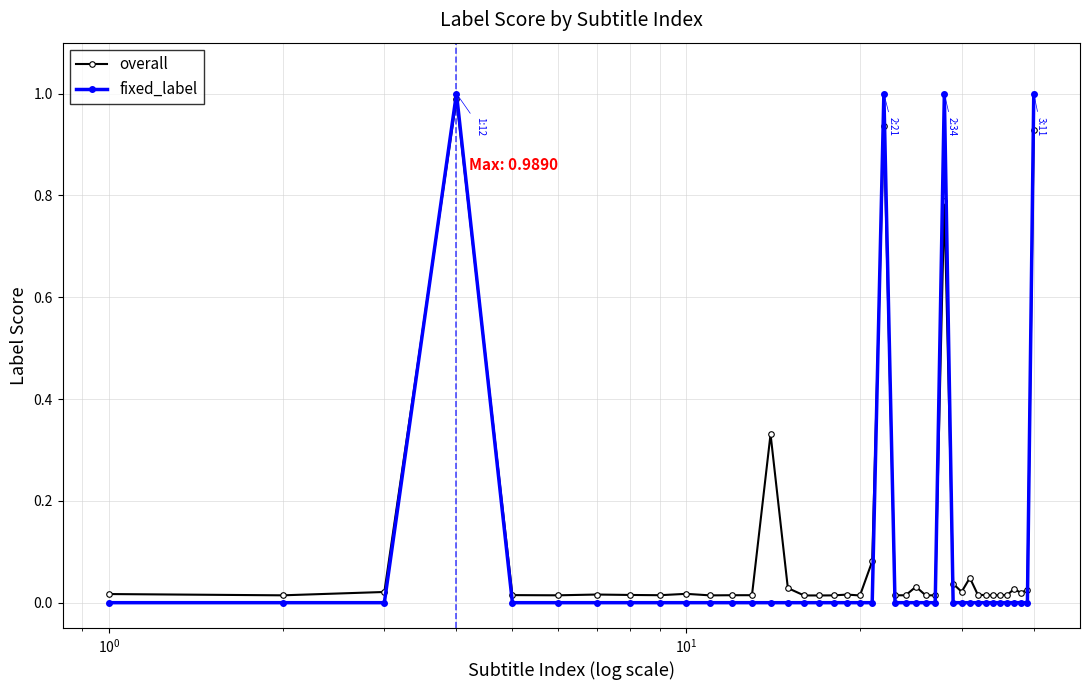

How many distinct data groups are displayed?

2